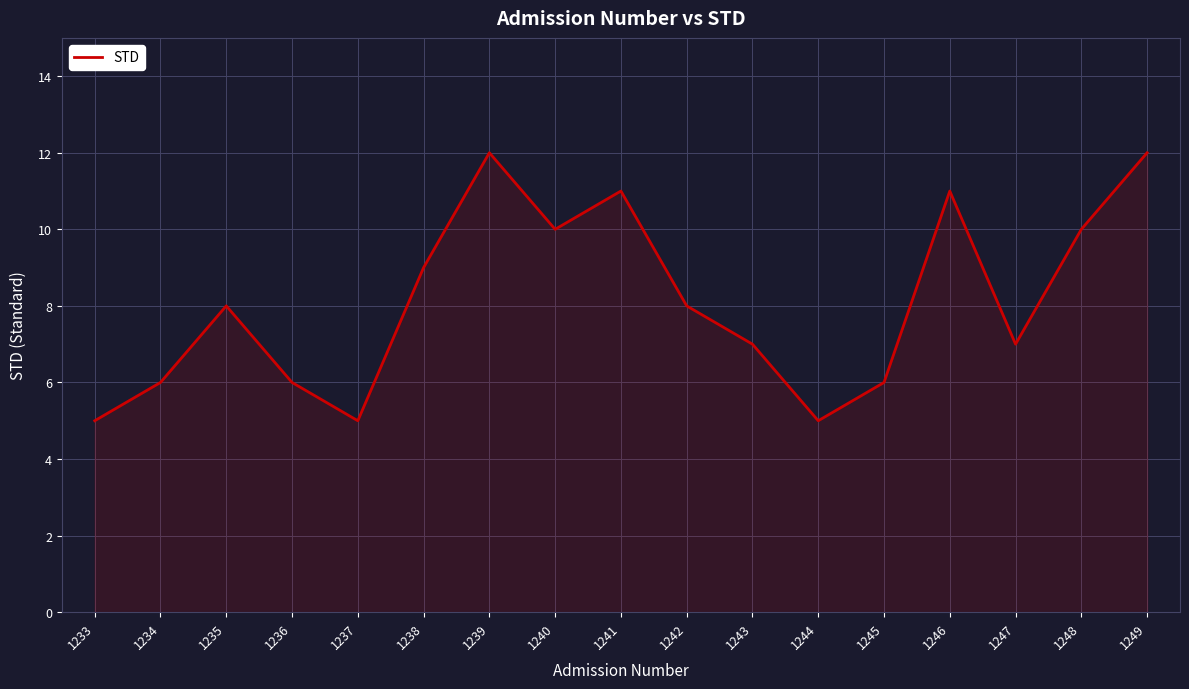

Is it true that the value at 1237 is 5?

True